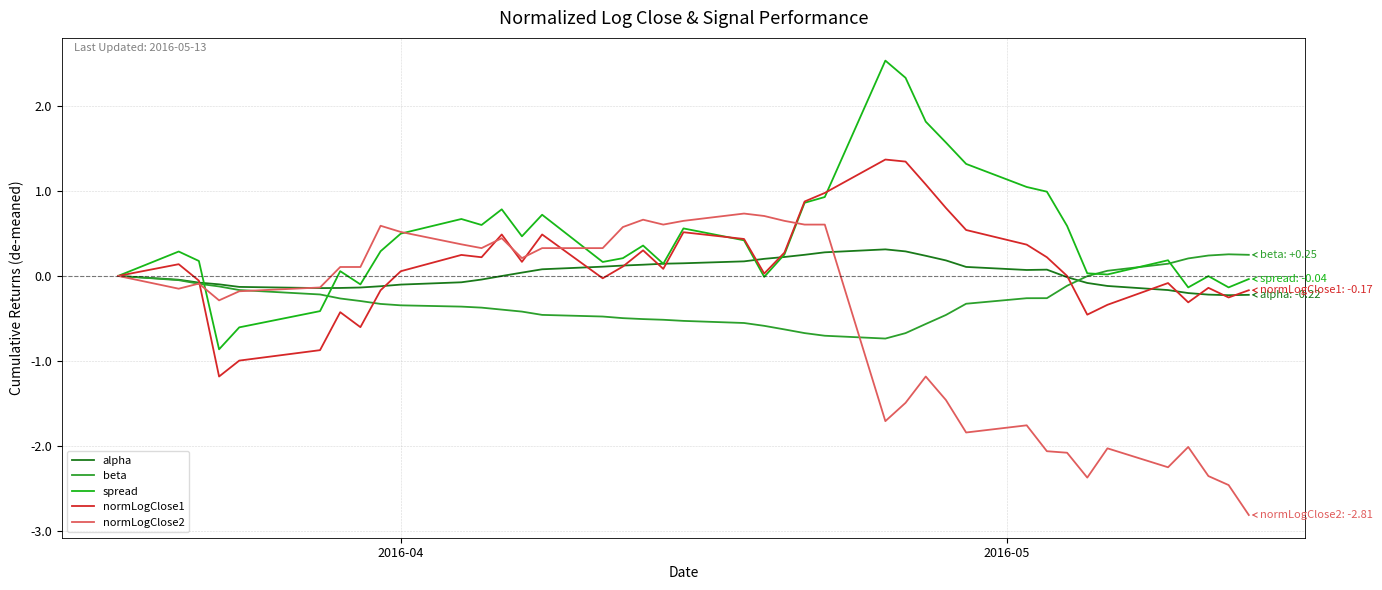

What are all the series names shown in the legend?

alpha, beta, spread, normLogClose1, normLogClose2